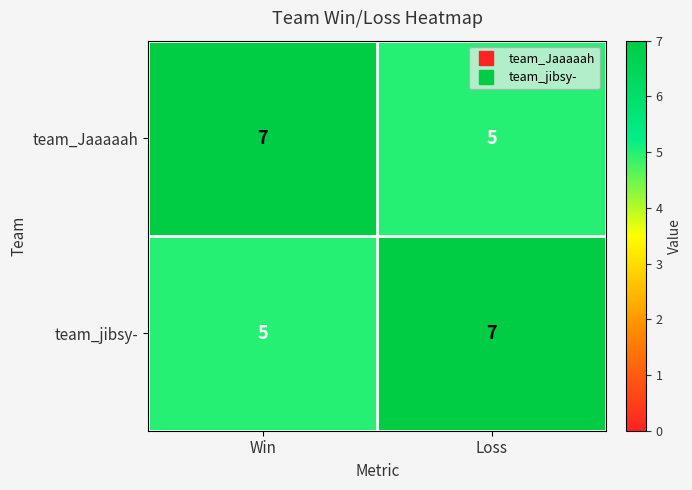

At which label does team_jibsy- reach its minimum?

Win